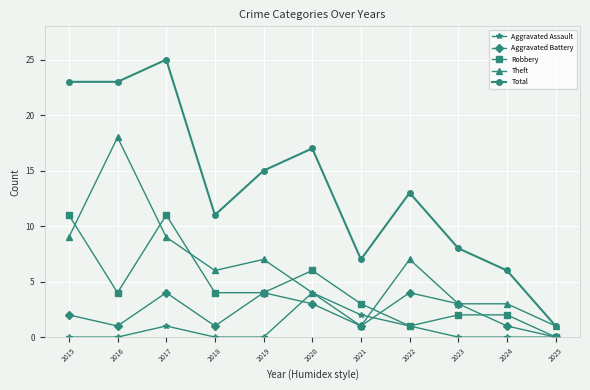

What is the total value across all series at 2019?

30